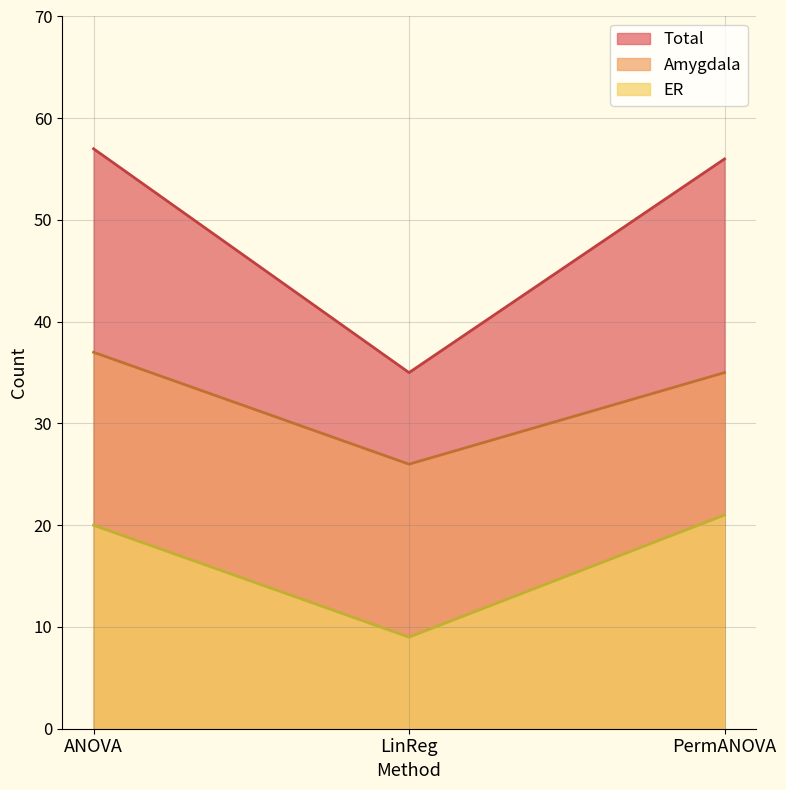

How many lines are shown in the chart?

3